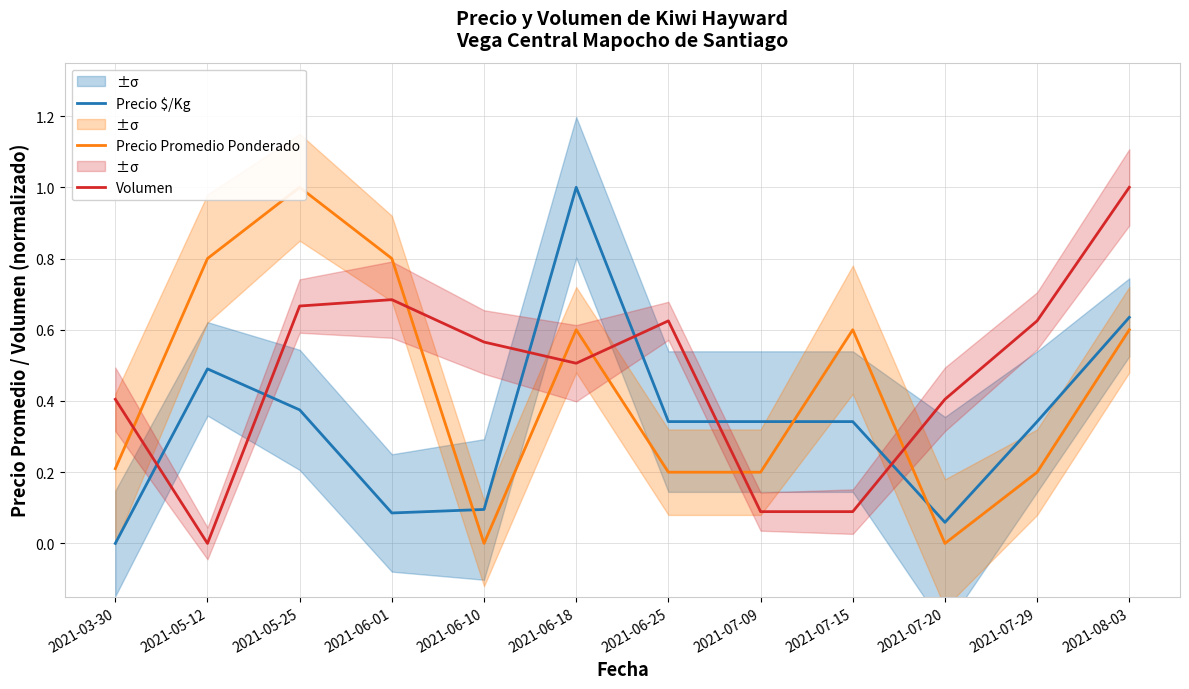

What is the label of the 5th point from the right?

2021-07-09